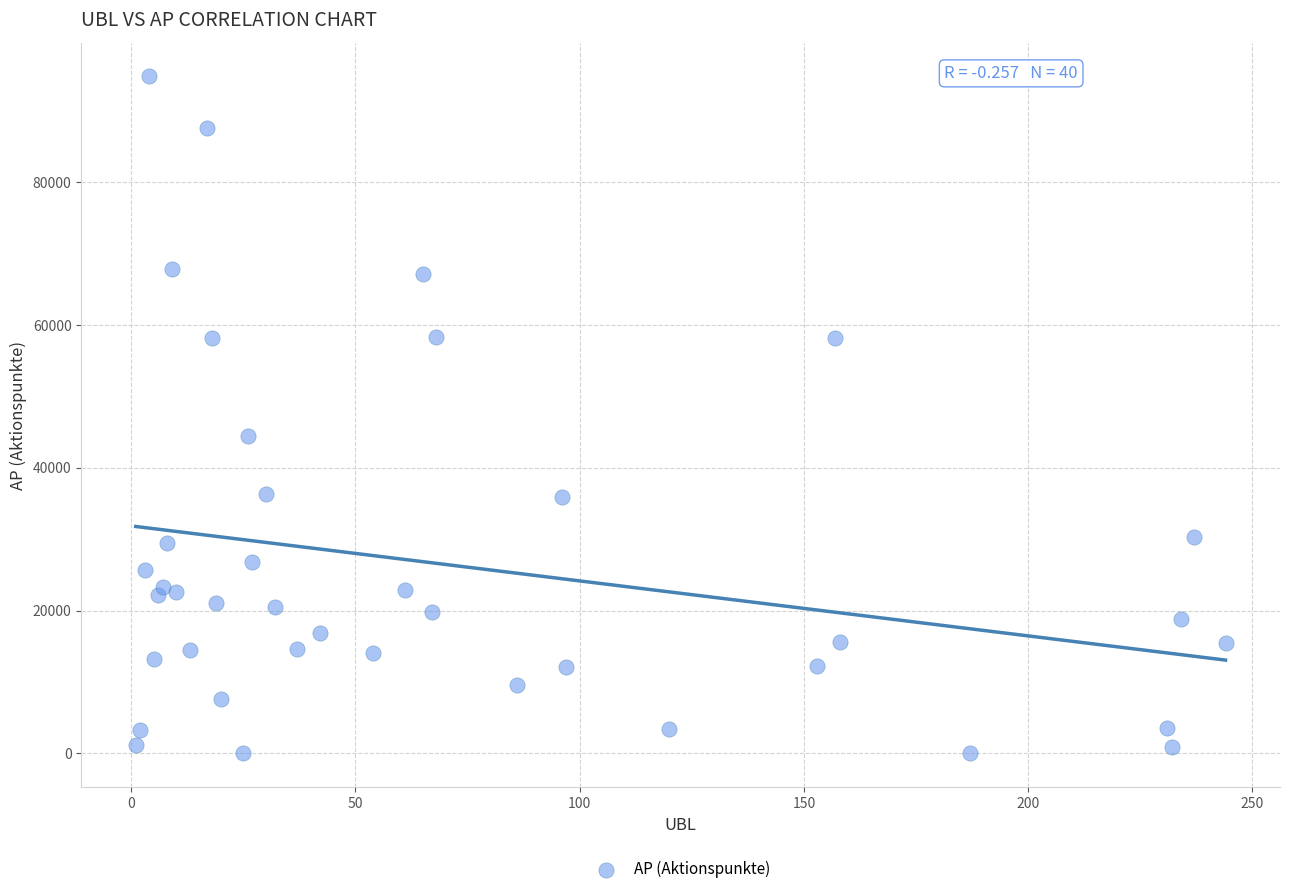

What Y value in the scatter plot is closest to 47400?

44501